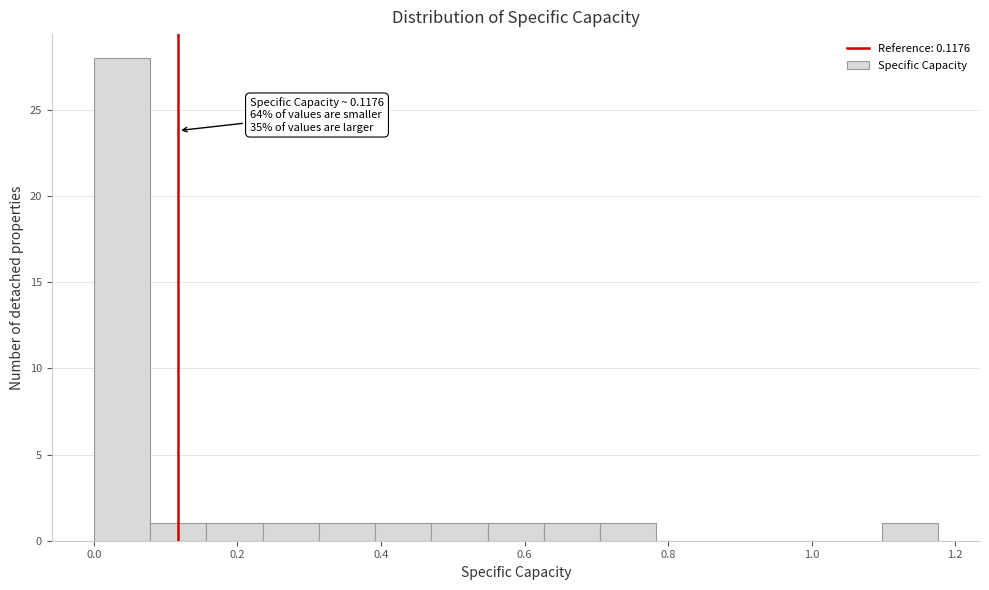

Around what value on the x-axis is the tallest bar? Give the approximate position of its centre, as read against the axis.

0.04